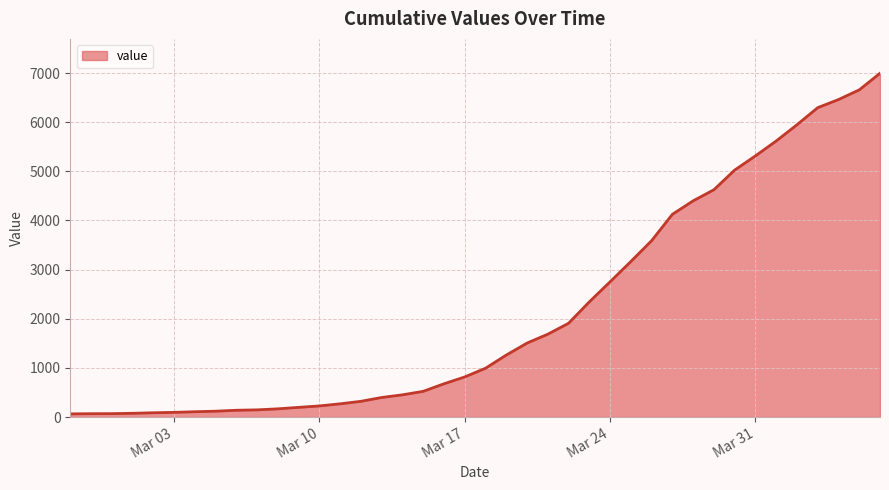

How many lines are shown in the chart?

1